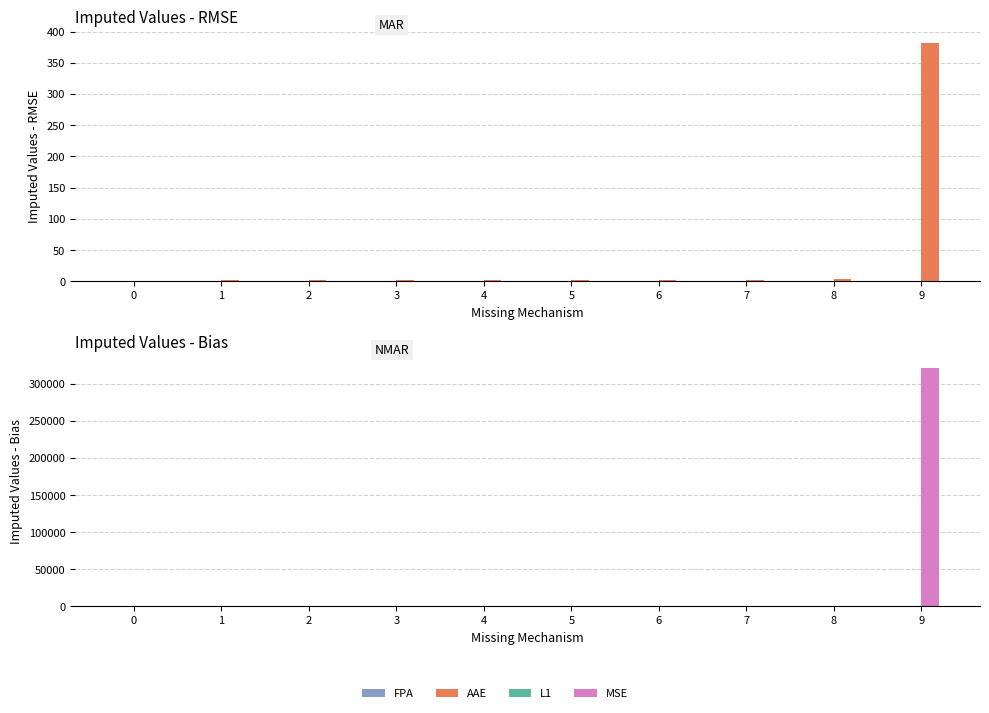

How many data points in AAE are less than 2?

1